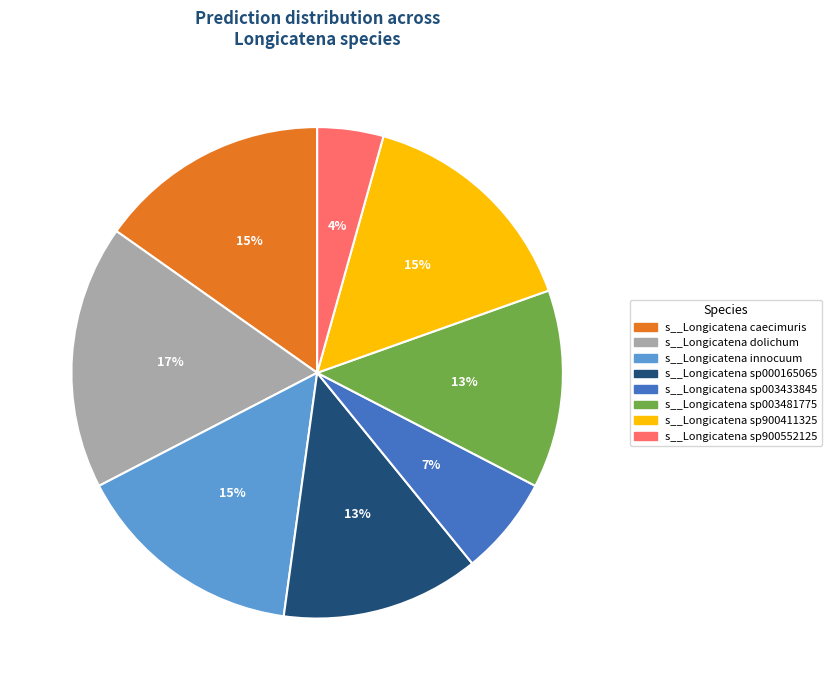

Approximately how many times larger is the value at s__Longicatena dolichum compared to s__Longicatena innocuum?

1.1